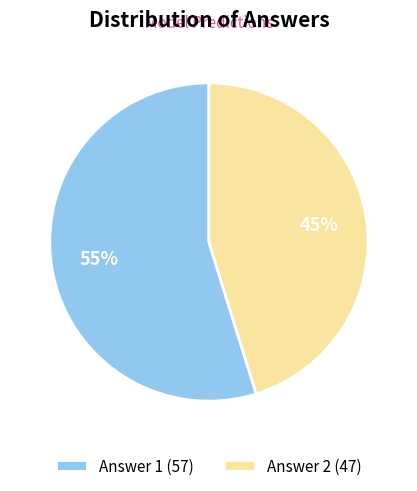

To the nearest percent, what percentage of the pie is Answer 2?

45%